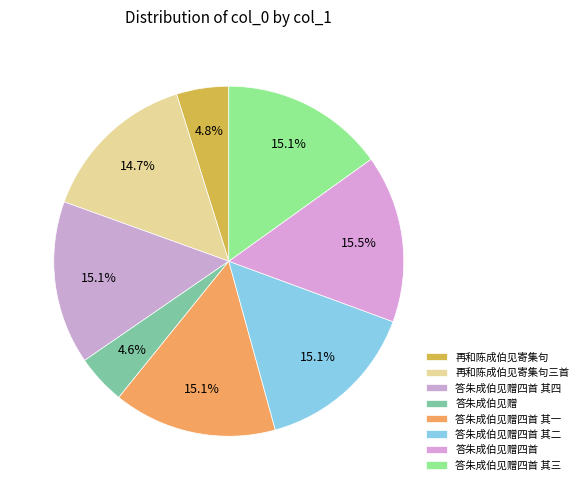

The 再和陈成伯见寄集句三首 slice represents 15% of the pie. True or false?

True